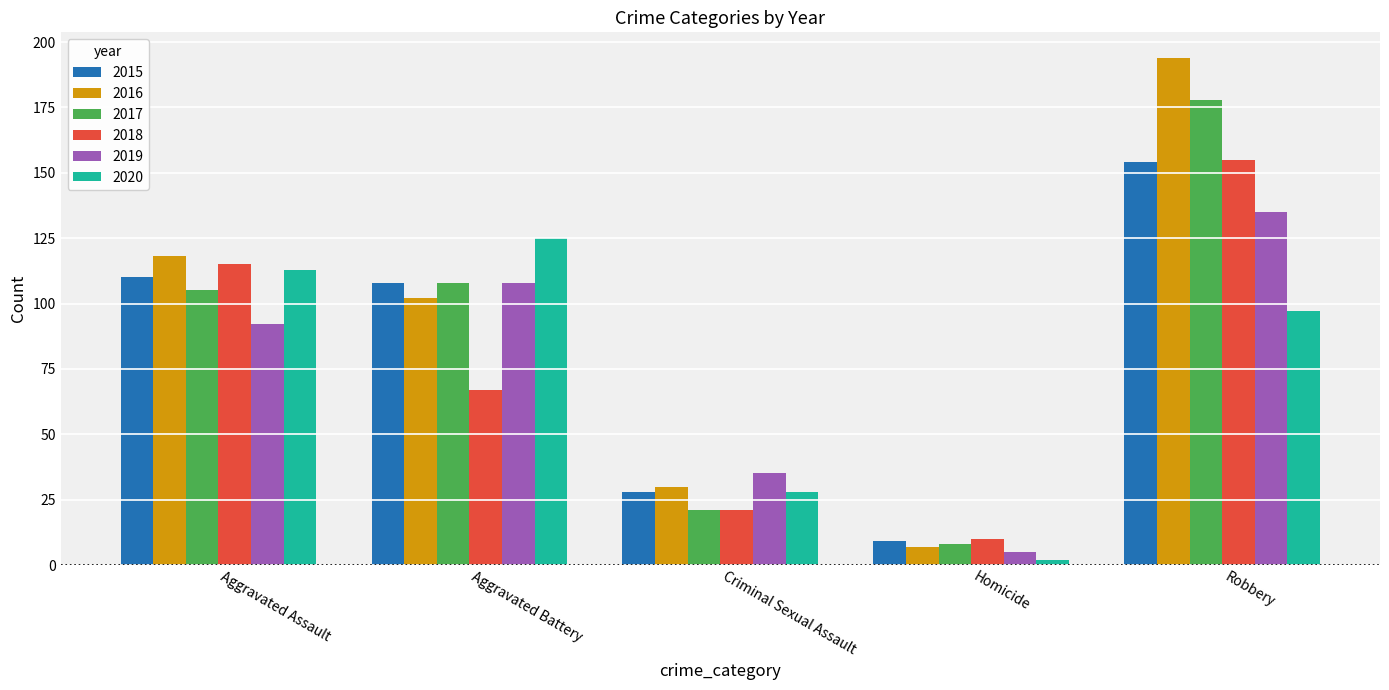

Reading left to right, extract all data points from this chart.

2015: Aggravated Assault=110	Aggravated Battery=108	Criminal Sexual Assault=28	Homicide=9	Robbery=154
2016: Aggravated Assault=118	Aggravated Battery=102	Criminal Sexual Assault=30	Homicide=7	Robbery=194
2017: Aggravated Assault=105	Aggravated Battery=108	Criminal Sexual Assault=21	Homicide=8	Robbery=178
2018: Aggravated Assault=115	Aggravated Battery=67	Criminal Sexual Assault=21	Homicide=10	Robbery=155
2019: Aggravated Assault=92	Aggravated Battery=108	Criminal Sexual Assault=35	Homicide=5	Robbery=135
2020: Aggravated Assault=113	Aggravated Battery=125	Criminal Sexual Assault=28	Homicide=2	Robbery=97